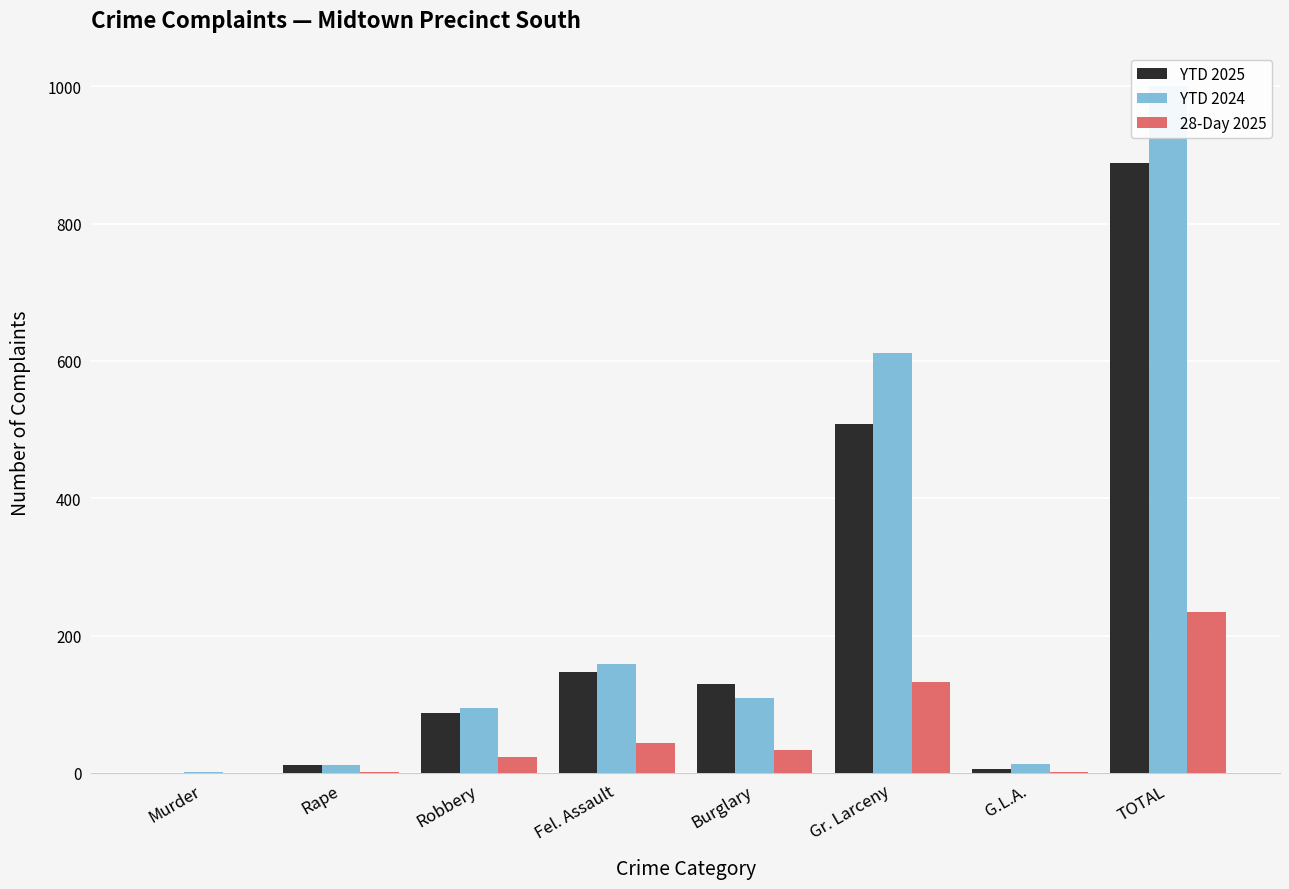

Rank the categories by 28-Day 2025 value from lowest to highest.

Murder, Rape, G.L.A., Robbery, Burglary, Fel. Assault, Gr. Larceny, TOTAL